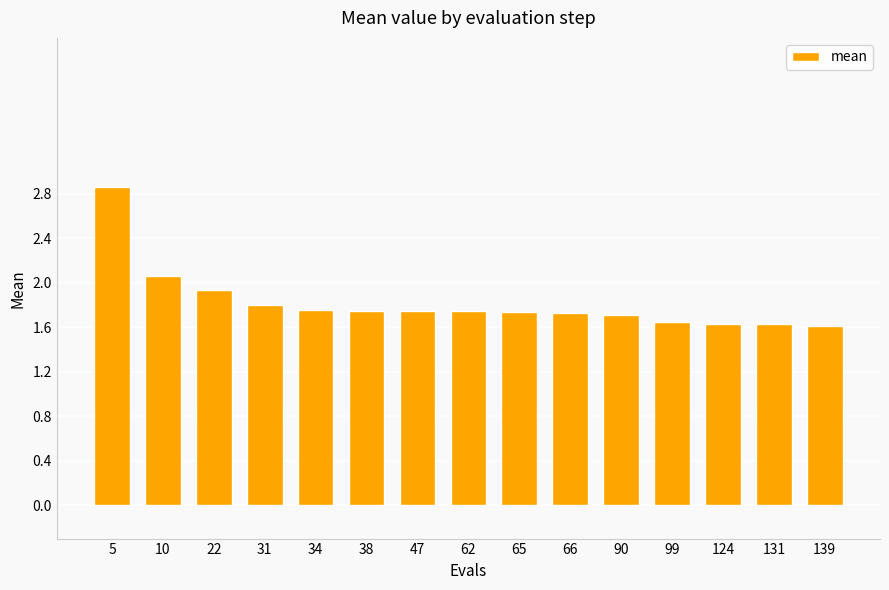

Does the chart contain any negative values?

No